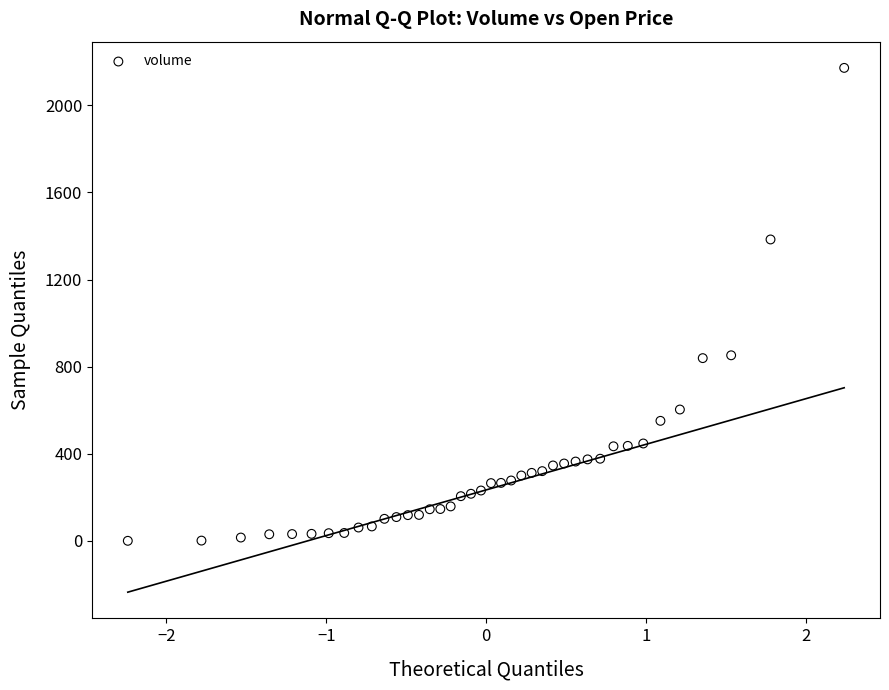

What is the range of Y values (max minus min)?

2172